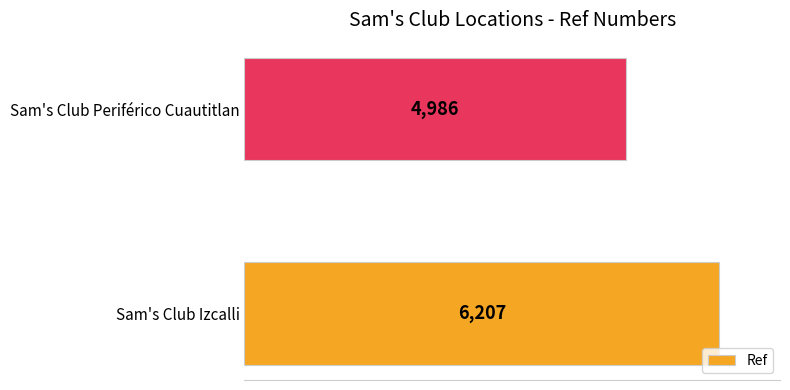

Read the value at Sam's Club Izcalli.

6207